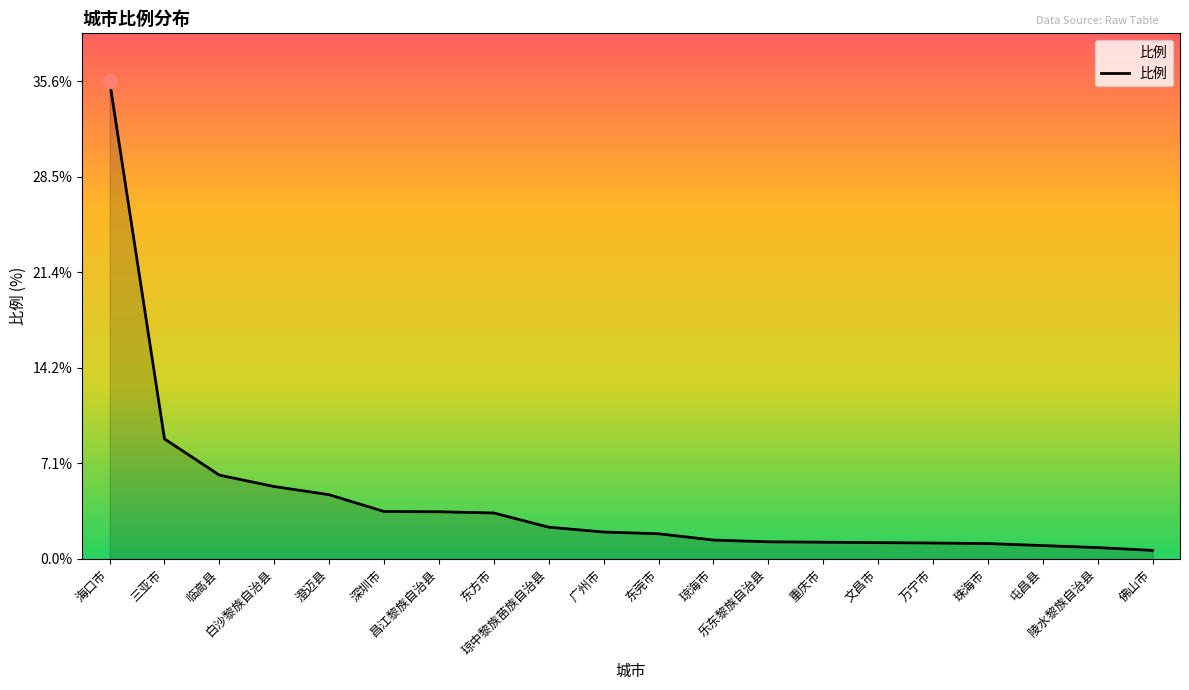

What is the greatest value displayed?

35.6